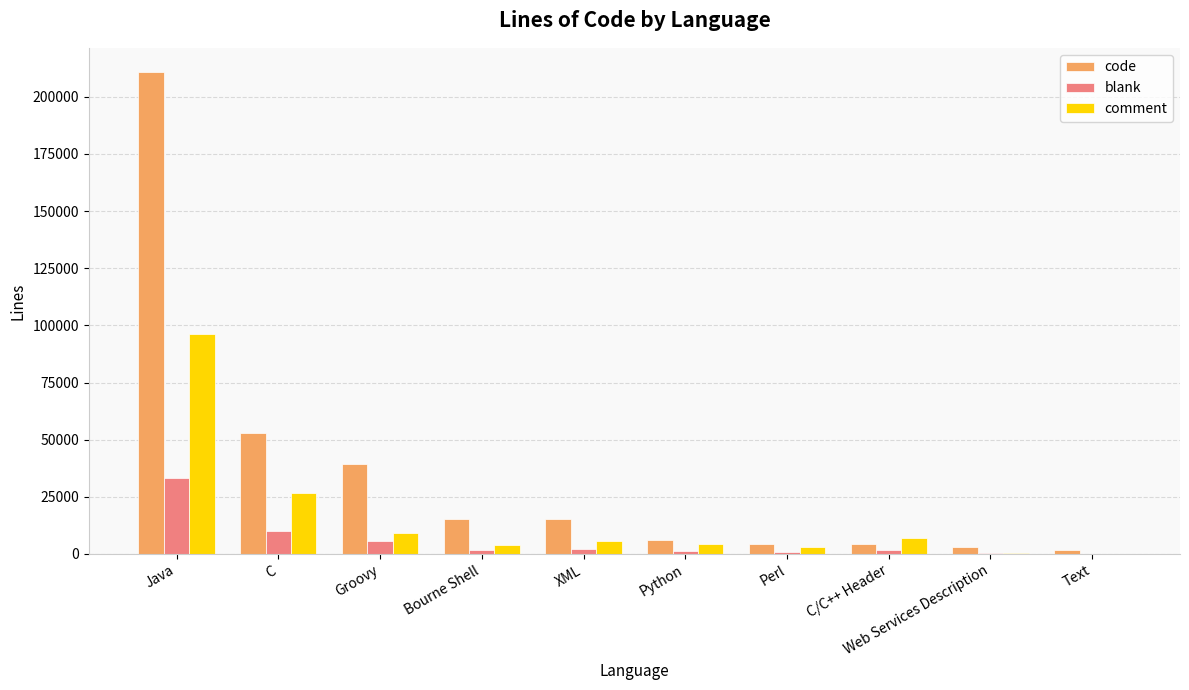

Which category has the highest value in the blank series?

Java